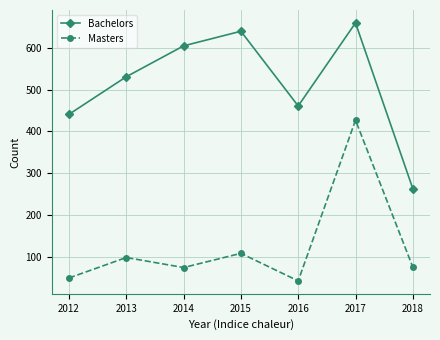

What is the average value of the Bachelors series?

514